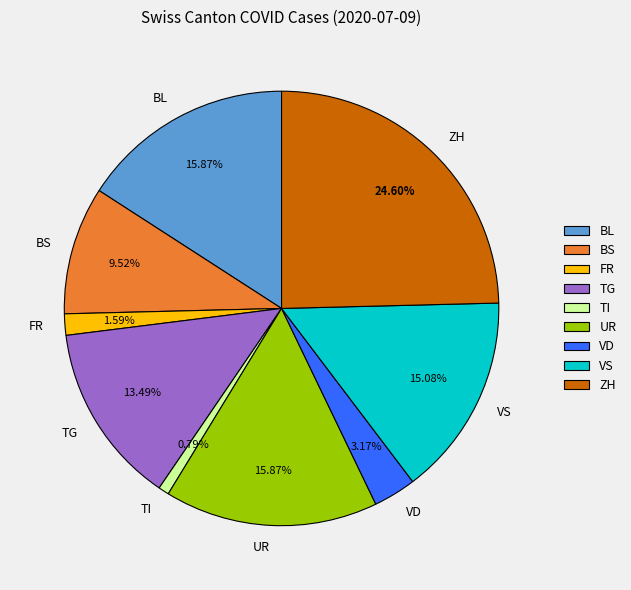

What is the largest slice in the pie chart?

ZH